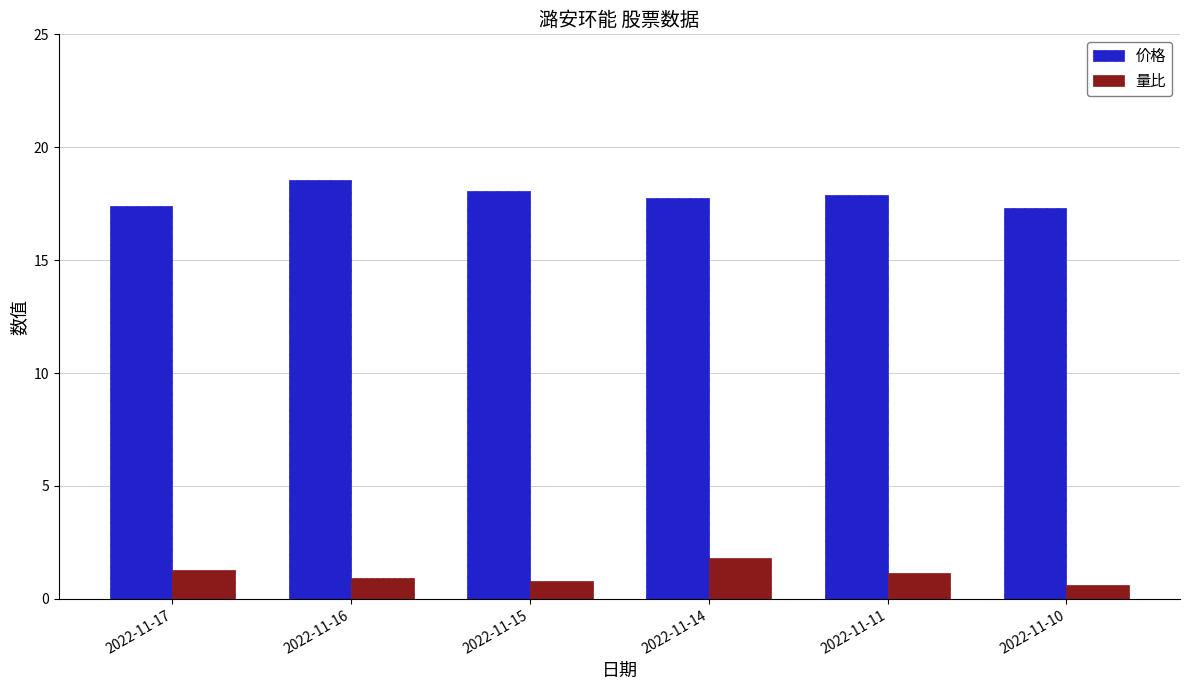

What value does the 量比 series have at 2022-11-15?

0.8